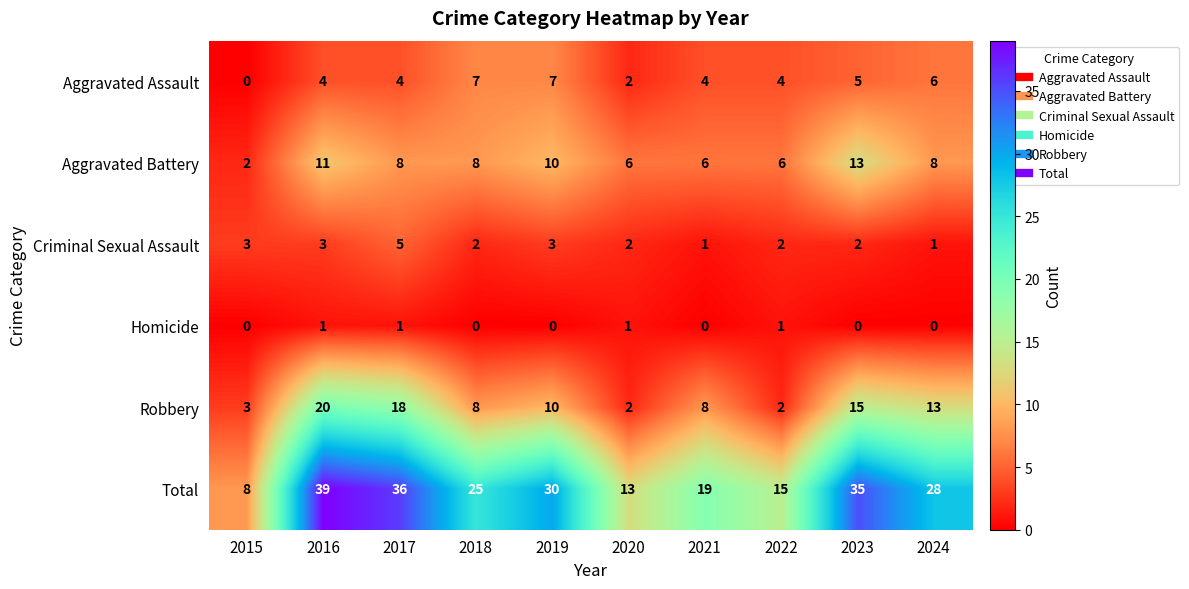

Which series has the largest total across all categories?

Total